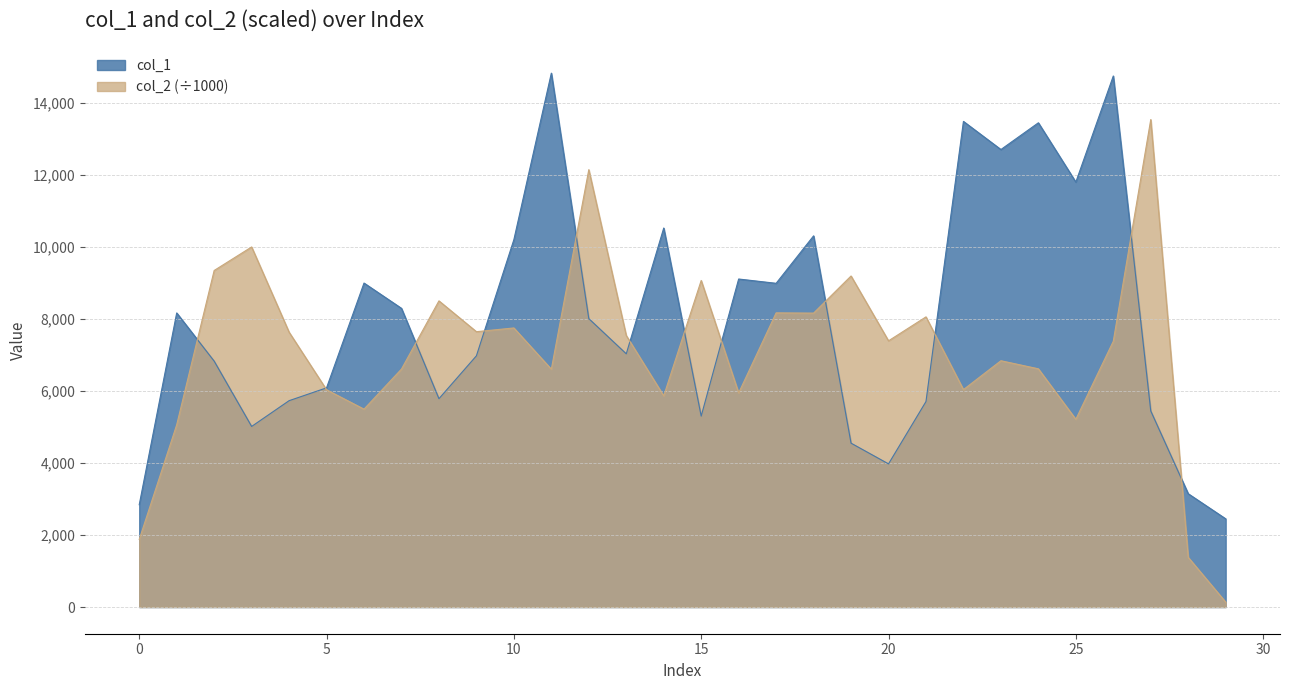

Which series has the largest total across all categories?

col_1